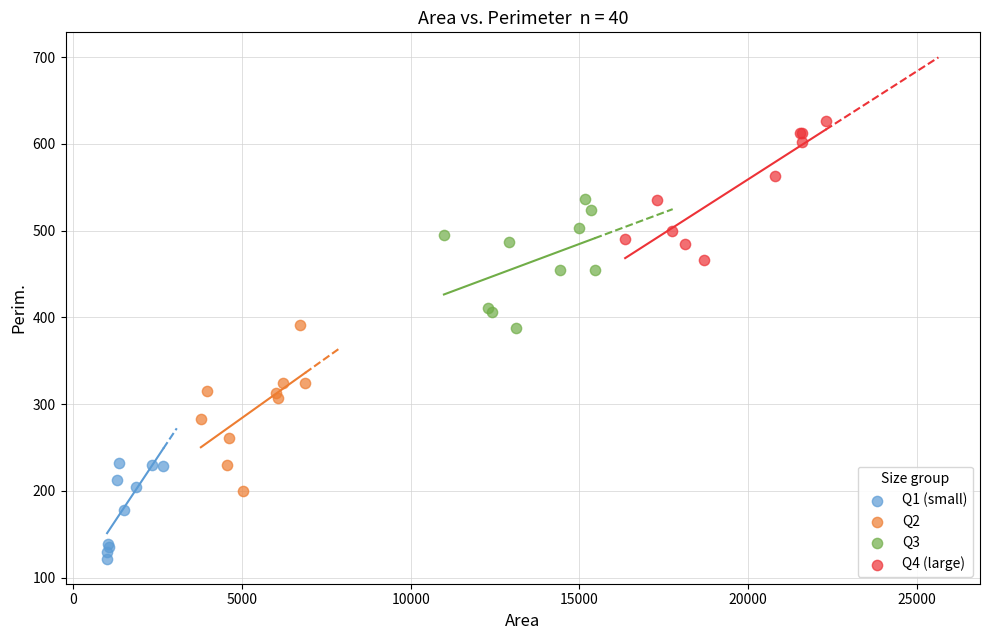

Which series reaches the minimum Y coordinate?

Q1 (small)